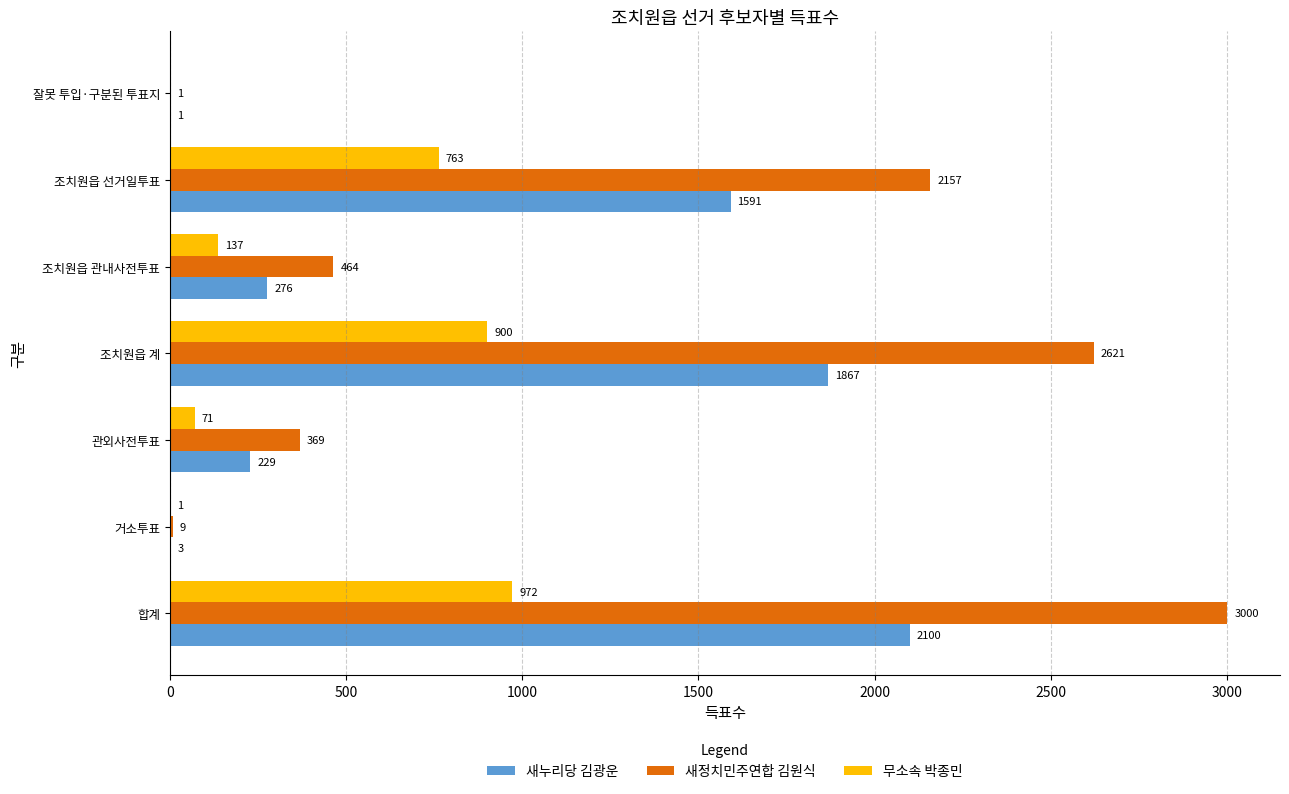

Is it true that 무소속 박종민 equals 900 at 조치원읍 계?

True